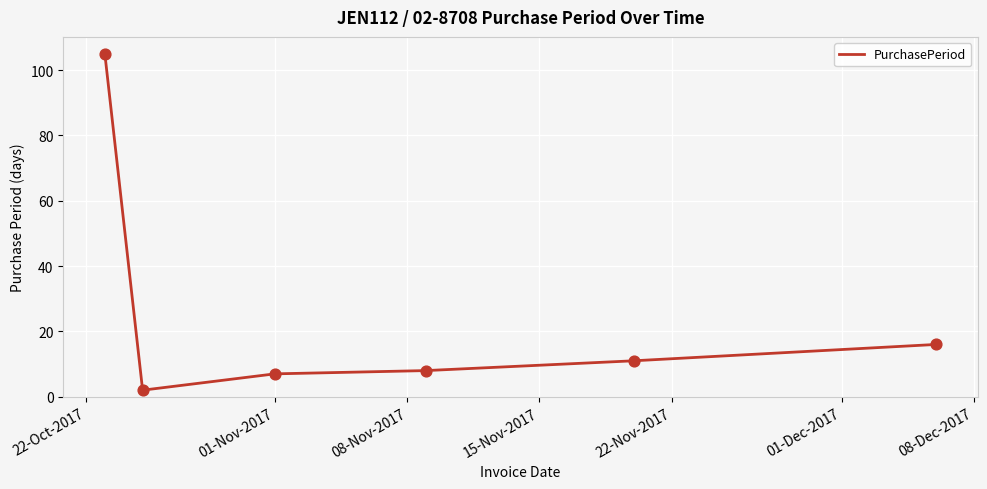

What is the difference between the maximum and minimum values?

103